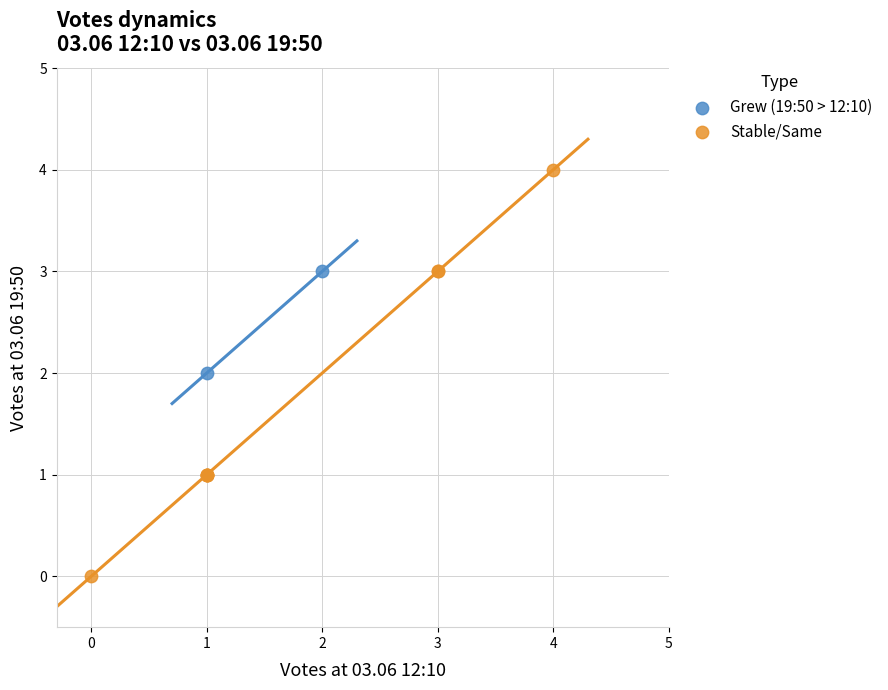

What are all the series names shown in the legend?

Grew (19:50 > 12:10), Stable/Same